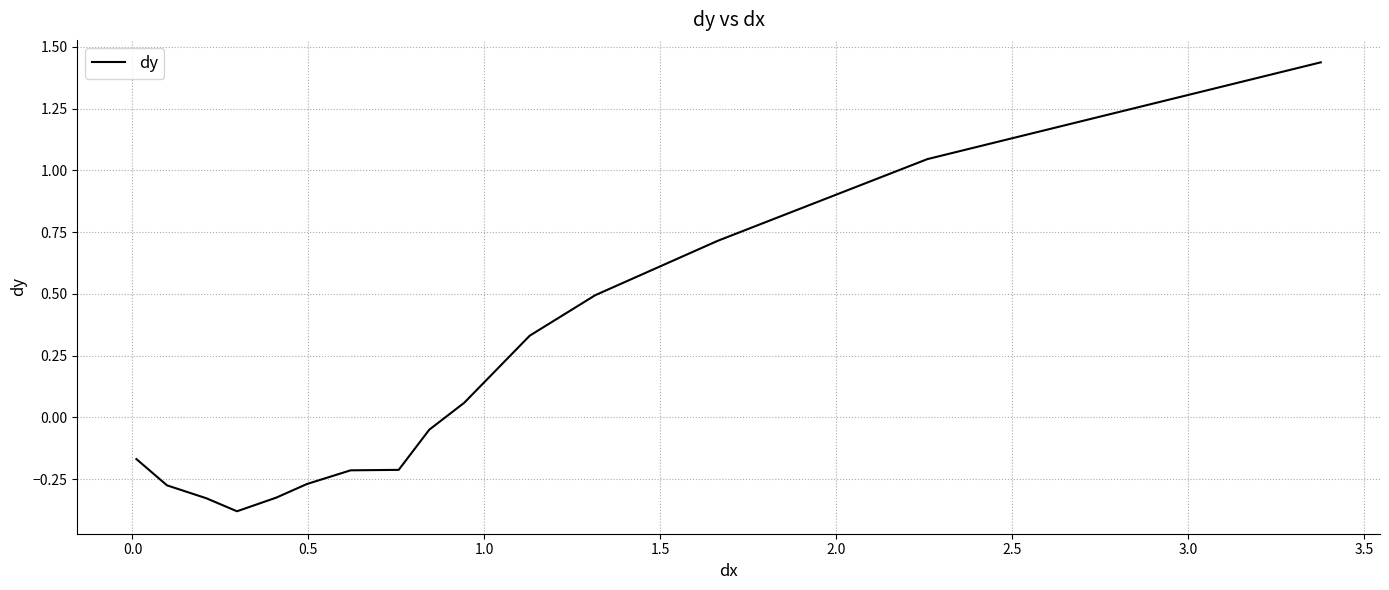

What is the minimum value shown in the chart?

-0.4